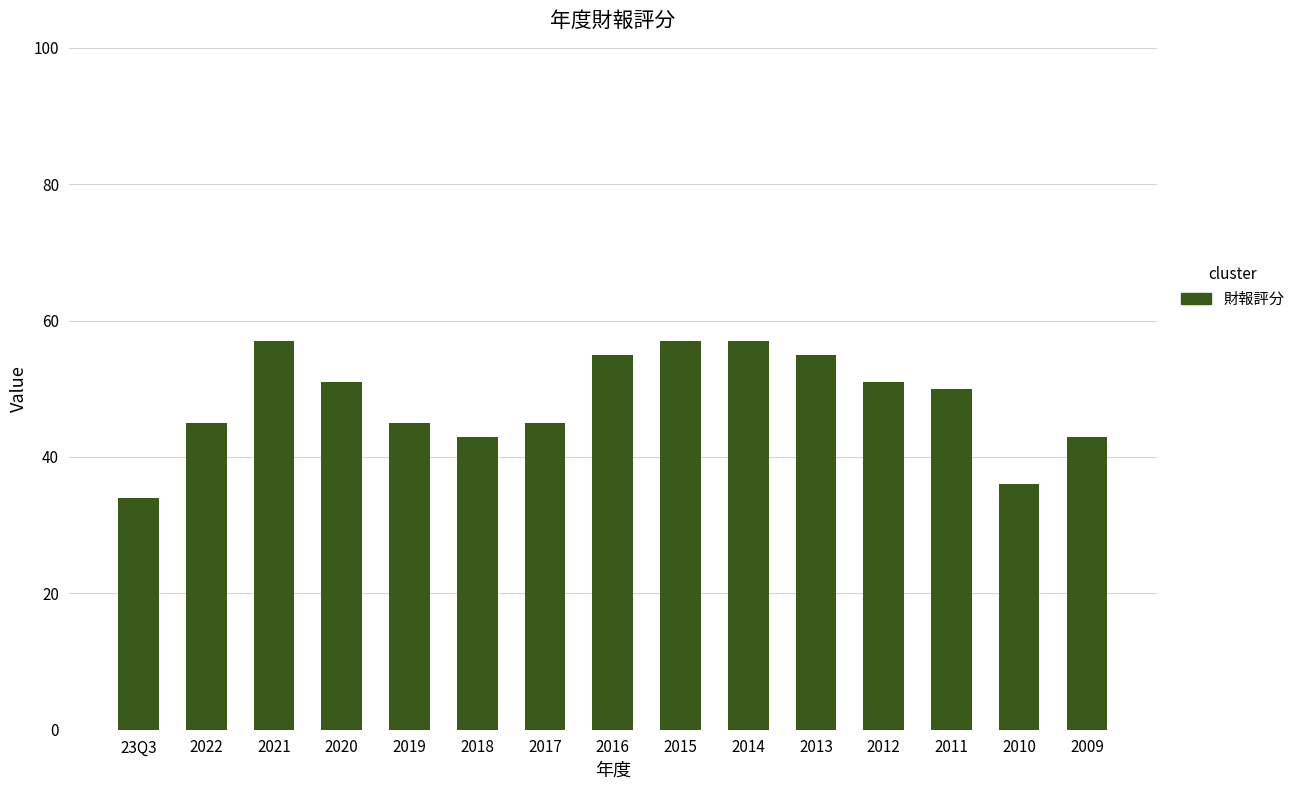

Reading left to right, what are all the values shown in this chart?

34	45	57	51	45	43	45	55	57	57	55	51	50	36	43